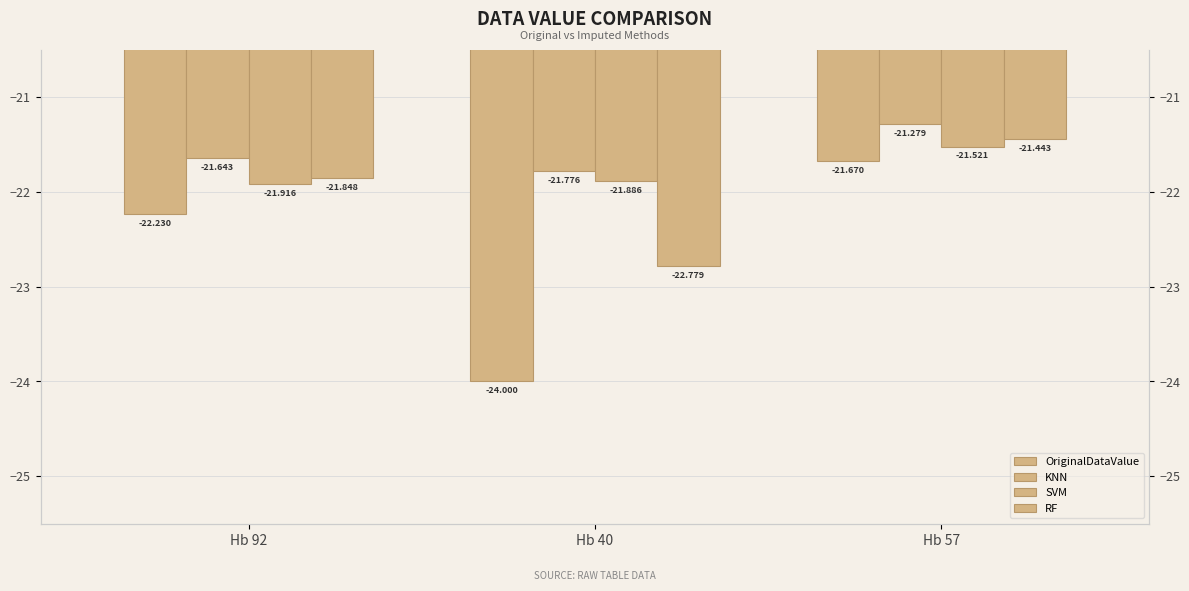

Where is OriginalDataValue nearest to the value -22?

Hb 92